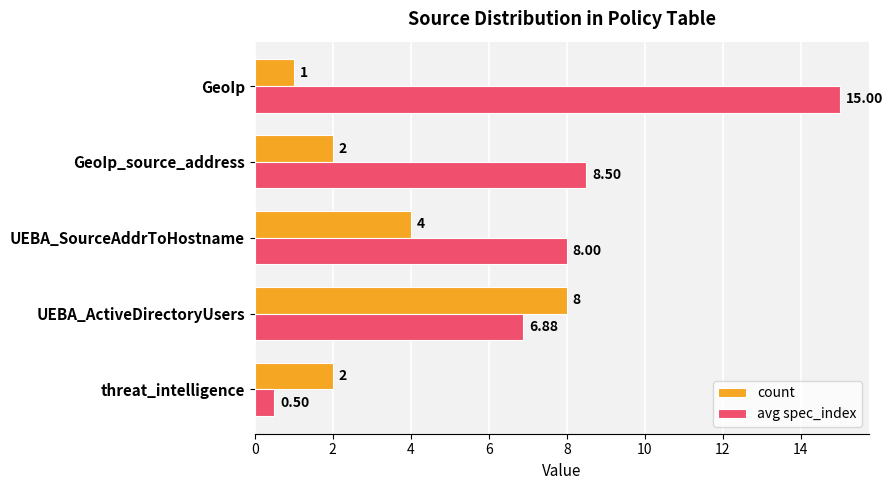

Which series has the widest spread of values?

avg spec_index